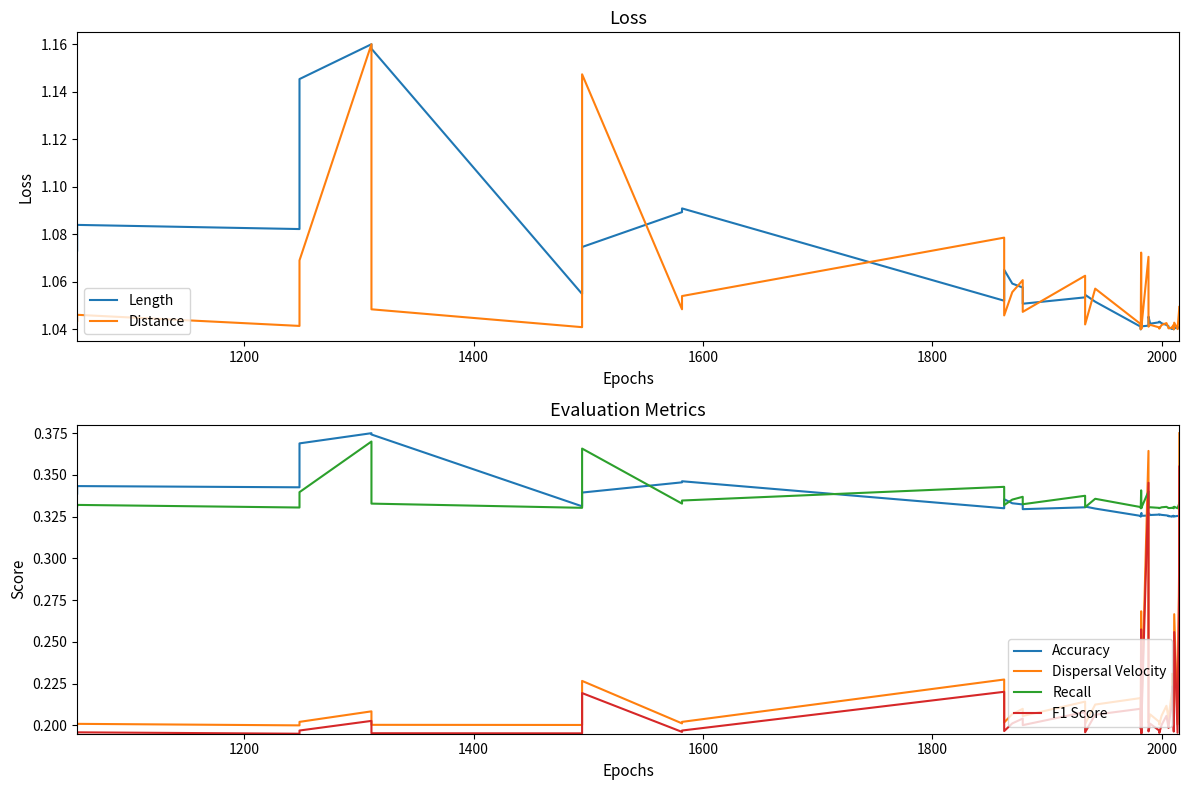

Reading right to left, what are all the values shown in this chart?

Length: 1.0	1.0	1.0	1.0	1.0	1.0	1.0	1.0	1.0	1.0	1.0	1.0	1.0	1.0	1.0	1.0	1.0	1.0	1.0	1.0	1.0	1.0	1.1	1.1	1.1	1.1	1.1	1.1	1.1	1.1	1.1	1.1	1.1	1.1	1.2	1.2	1.1	1.1	1.1	1.1
Distance: 1.0	1.0	1.0	1.0	1.0	1.0	1.0	1.0	1.0	1.0	1.0	1.0	1.0	1.0	1.0	1.0	1.1	1.0	1.0	1.1	1.0	1.0	1.1	1.0	1.1	1.0	1.1	1.1	1.0	1.1	1.1	1.0	1.1	1.0	1.0	1.2	1.1	1.0	1.0	1.0
Accuracy: 0.3	0.3	0.3	0.3	0.3	0.3	0.3	0.3	0.3	0.3	0.3	0.3	0.3	0.3	0.3	0.3	0.3	0.3	0.3	0.3	0.3	0.3	0.3	0.3	0.3	0.3	0.3	0.3	0.3	0.3	0.3	0.3	0.3	0.3	0.4	0.4	0.4	0.3	0.3	0.3
Dispersal Velocity: 0.4	0.3	0.2	0.3	0.2	0.2	0.2	0.2	0.2	0.2	0.2	0.2	0.2	0.2	0.2	0.2	0.4	0.2	0.2	0.3	0.2	0.2	0.2	0.2	0.2	0.2	0.2	0.2	0.2	0.2	0.2	0.2	0.2	0.2	0.2	0.2	0.2	0.2	0.2	0.2
Recall: 0.3	0.3	0.3	0.3	0.3	0.3	0.3	0.3	0.3	0.3	0.3	0.3	0.3	0.3	0.3	0.3	0.3	0.3	0.3	0.3	0.3	0.3	0.3	0.3	0.3	0.3	0.3	0.3	0.3	0.3	0.3	0.3	0.4	0.3	0.3	0.4	0.3	0.3	0.3	0.3
F1 Score: 0.4	0.3	0.2	0.3	0.2	0.2	0.2	0.2	0.2	0.2	0.2	0.2	0.2	0.2	0.2	0.2	0.3	0.2	0.2	0.3	0.2	0.2	0.2	0.2	0.2	0.2	0.2	0.2	0.2	0.2	0.2	0.2	0.2	0.2	0.2	0.2	0.2	0.2	0.2	0.2